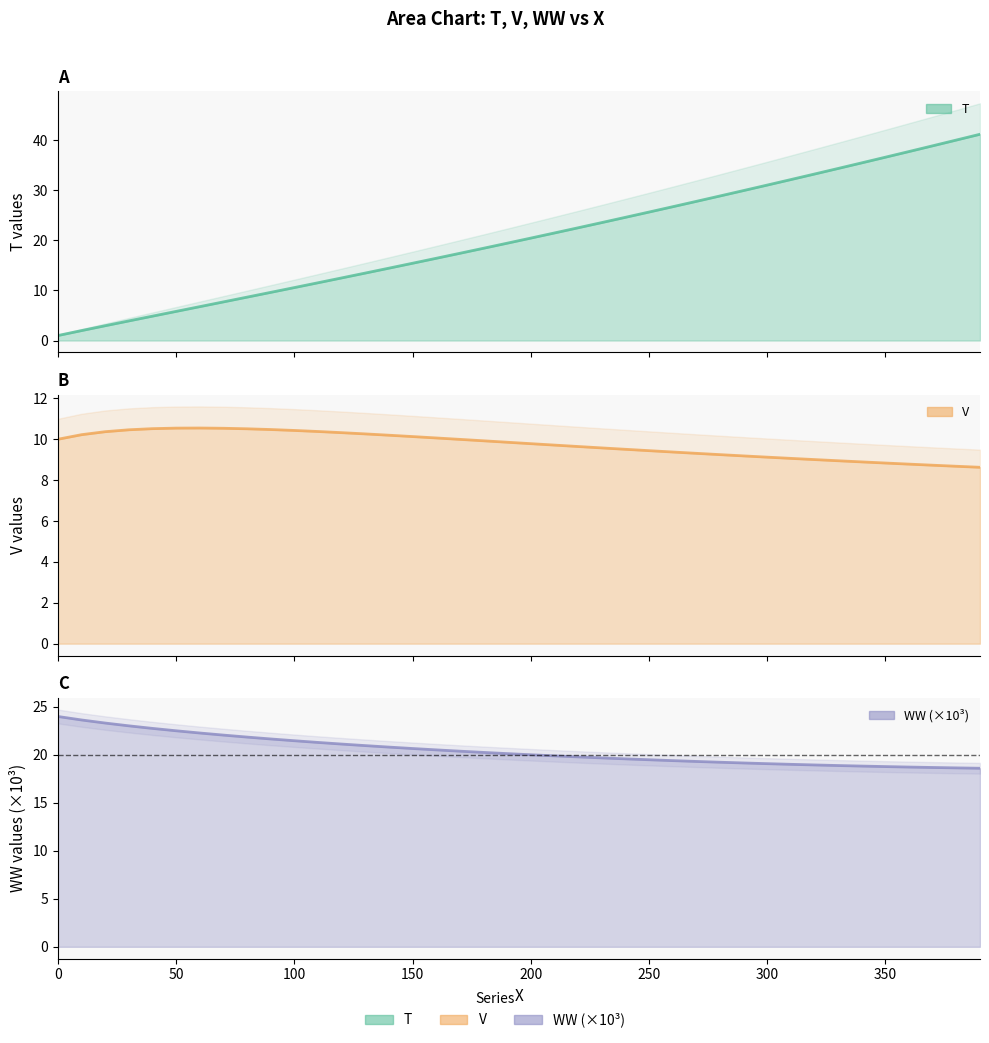

At which label does X first exceed 20?

200